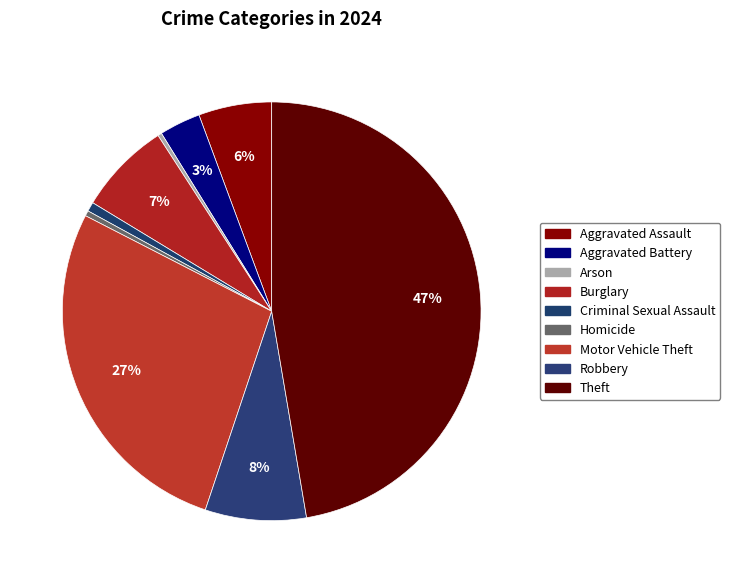

True or false: Theft accounts for 47% of the total.

True